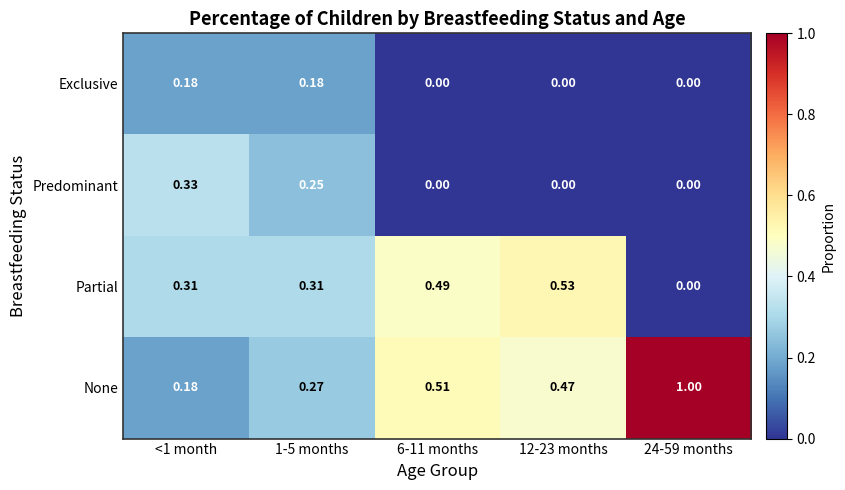

Is the value of Partial at 1-5 months greater than the value of None at <1 month?

Yes